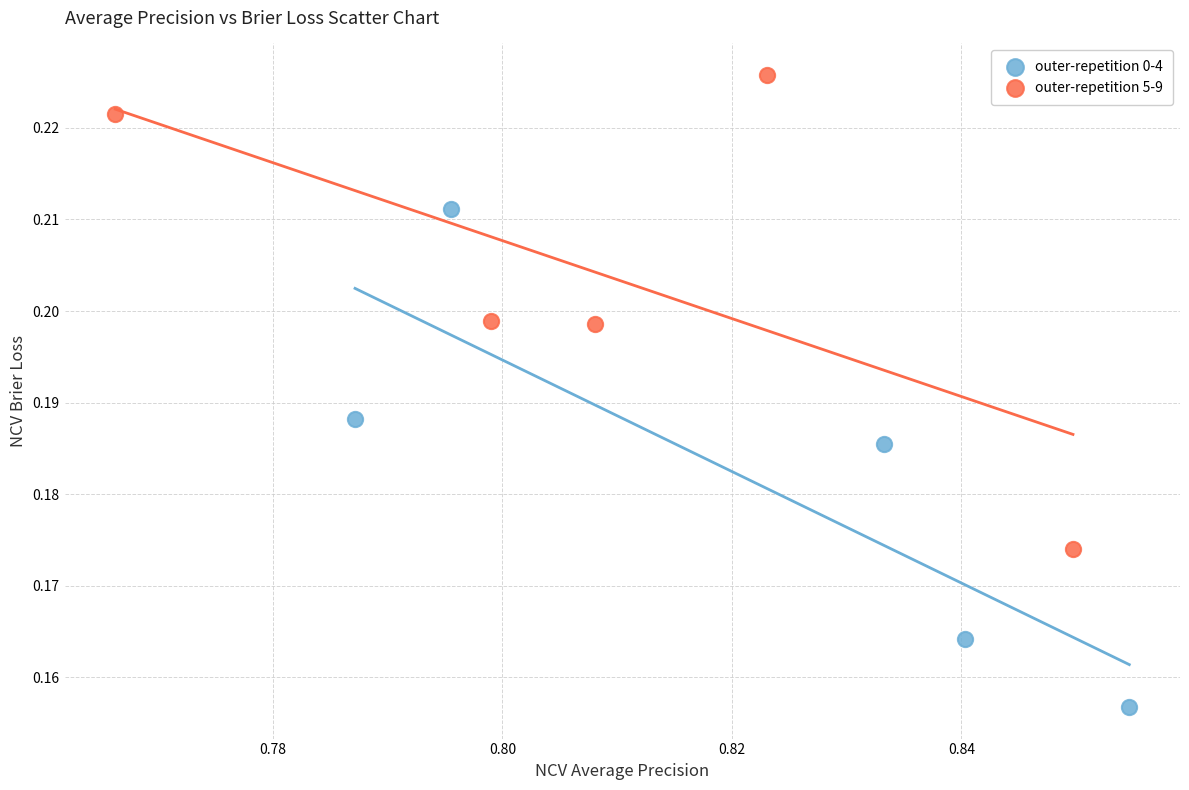

Which series has the widest spread of Y values?

outer-repetition 0-4